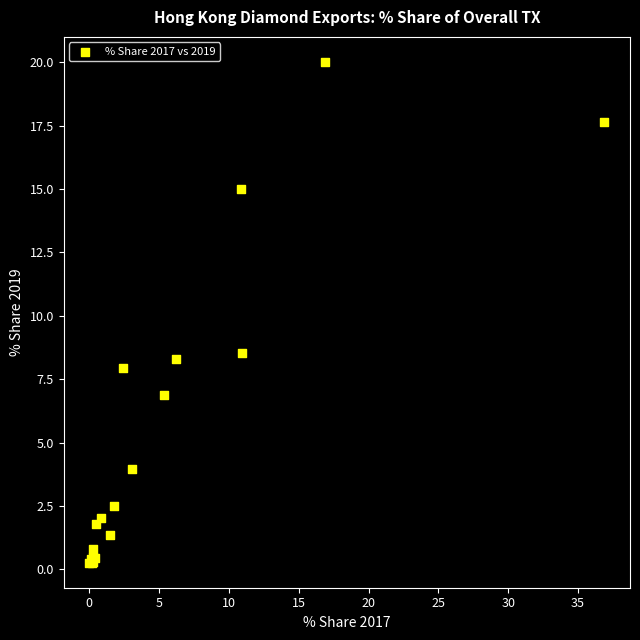

What Y value in the scatter plot is closest to 10?

8.5